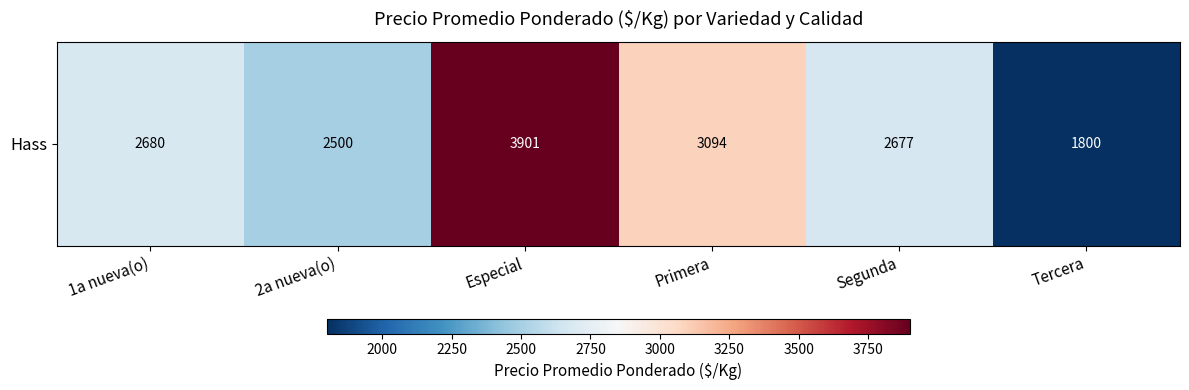

Approximately how many times larger is the value at Primera compared to Especial?

0.8